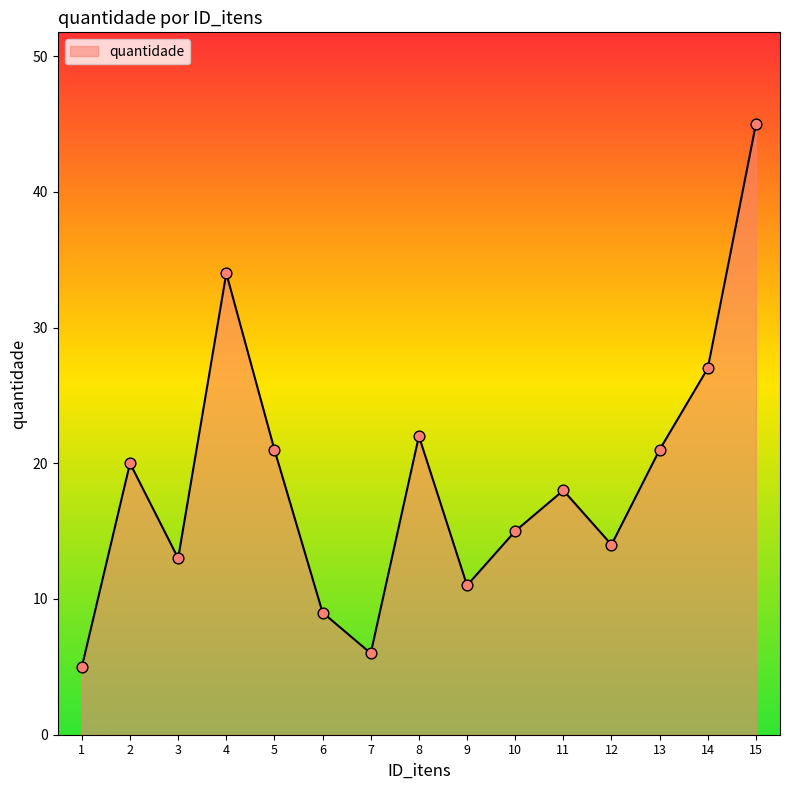

Which has a higher value, 6 or 12?

12